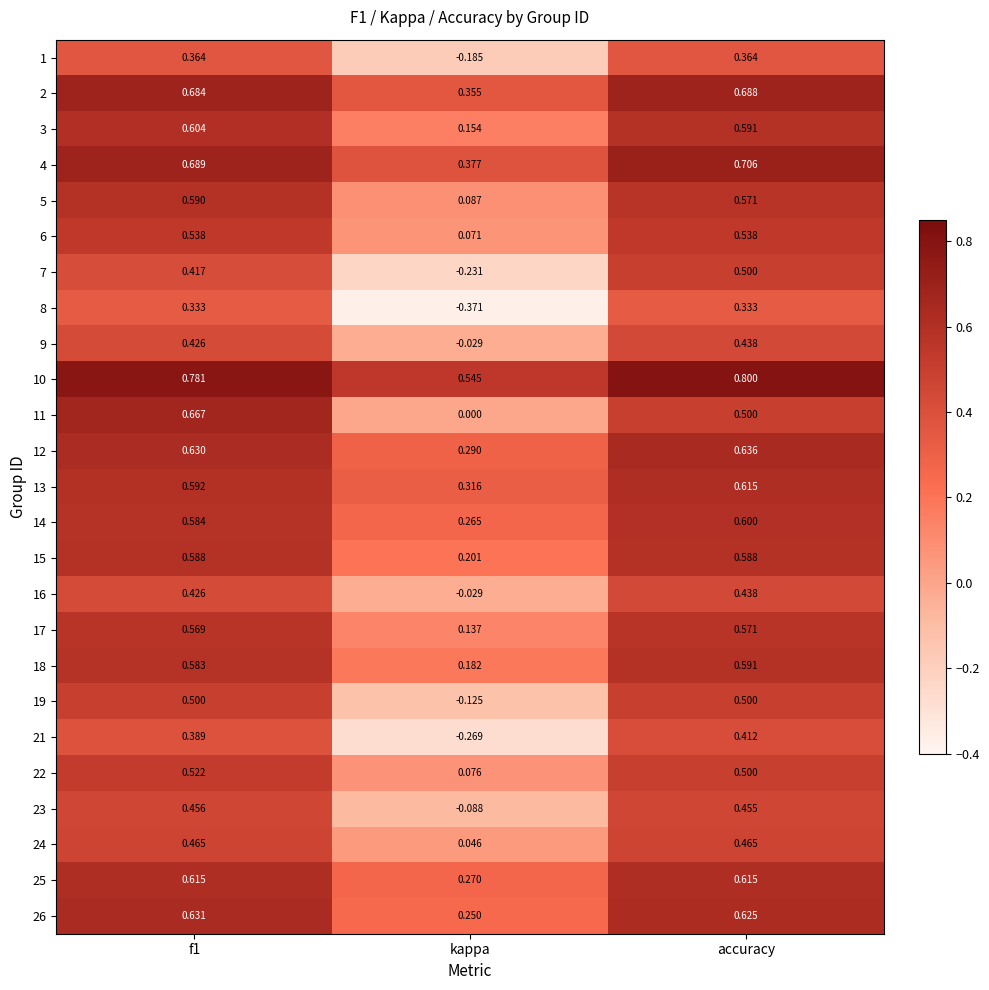

Where is 16 nearest to the value 0?

kappa